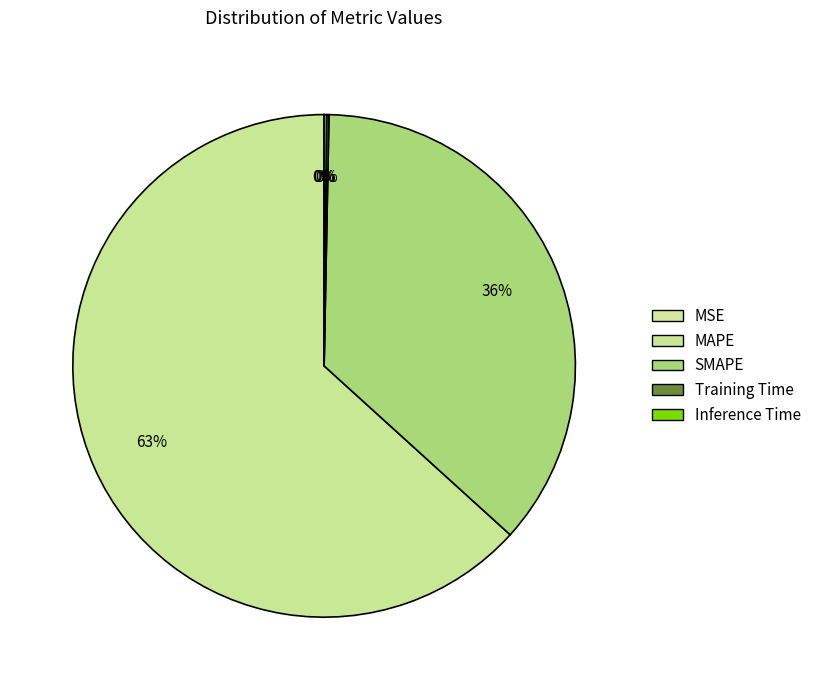

Which slice is the smallest?

MSE